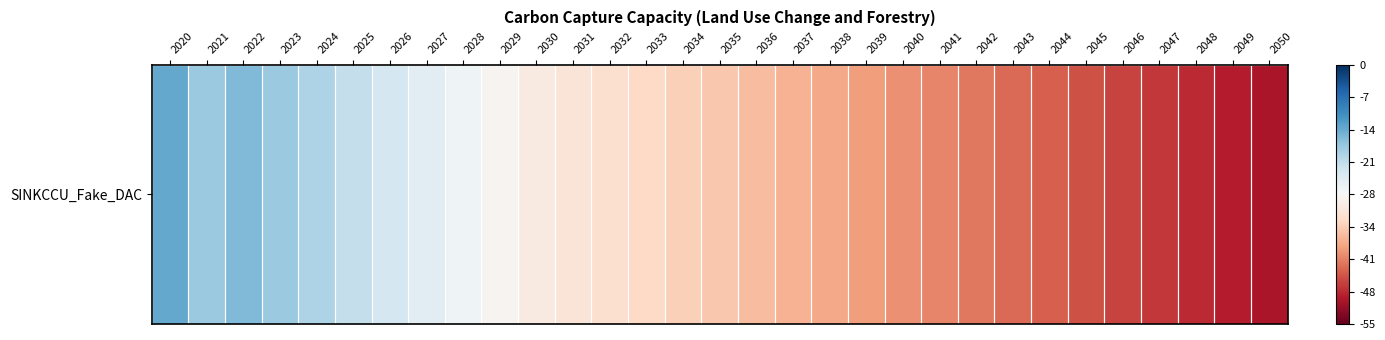

What is the approximate value at 2040?

-40.0